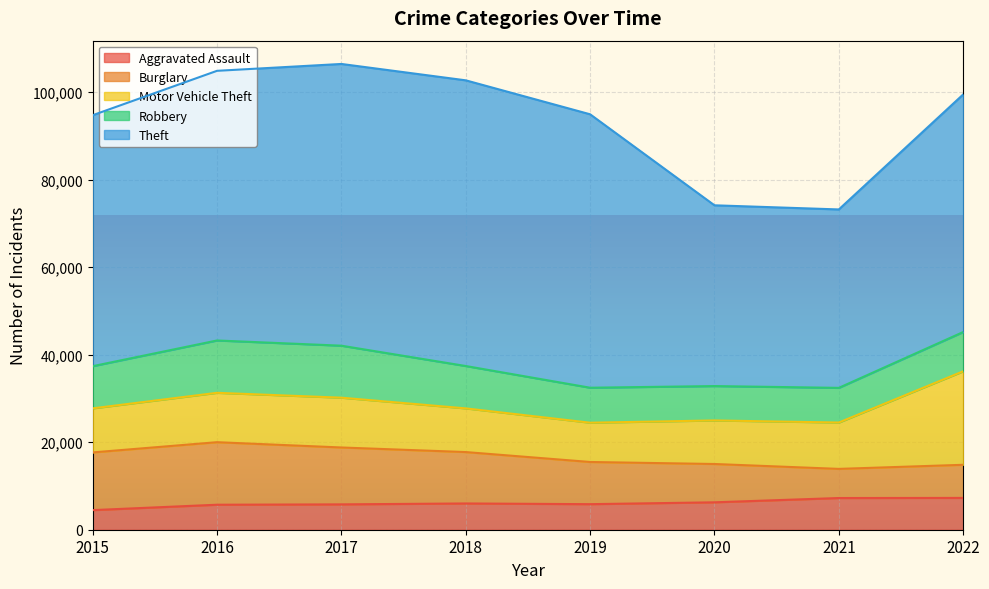

Does the chart display data point markers on the line(s)?

No